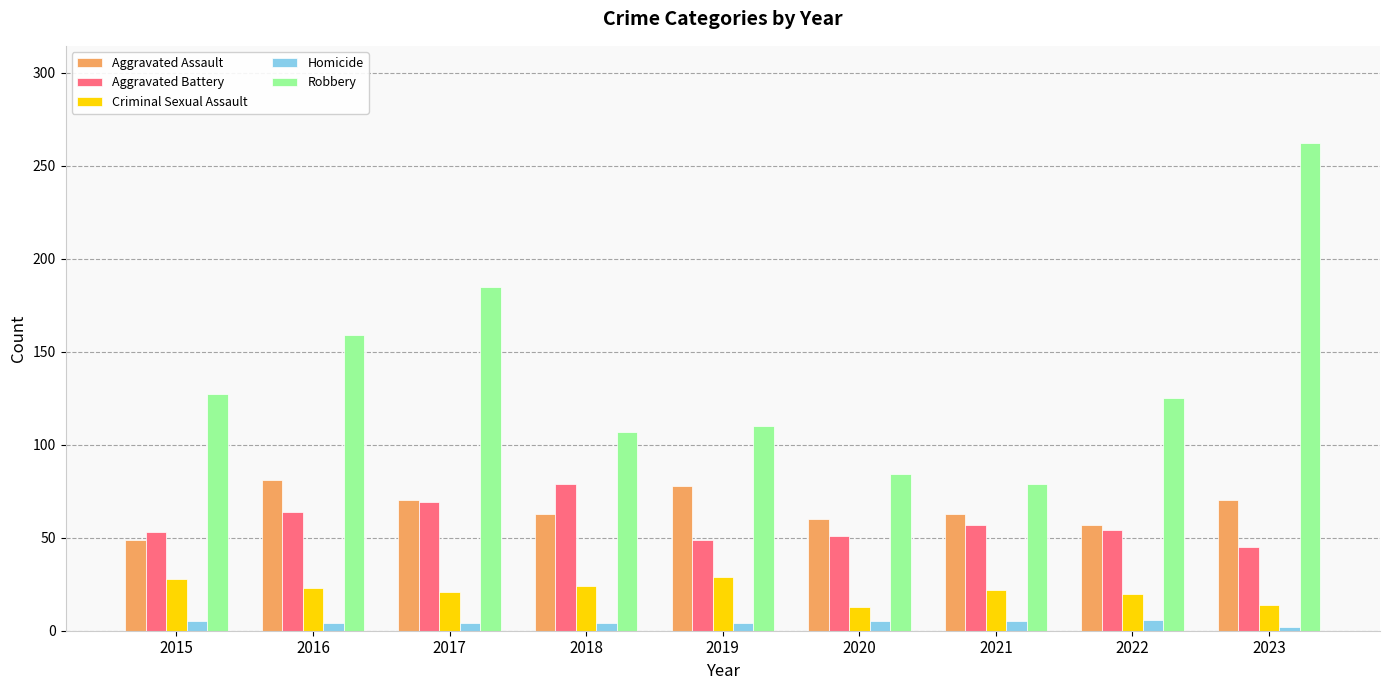

Is it true that Robbery equals 176 at 2018?

False